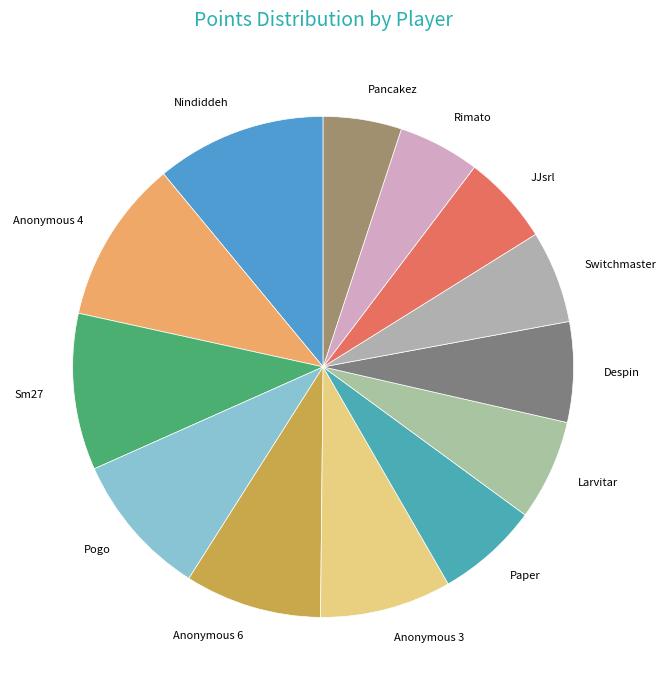

Does JJsrl account for over 50% of the chart?

No